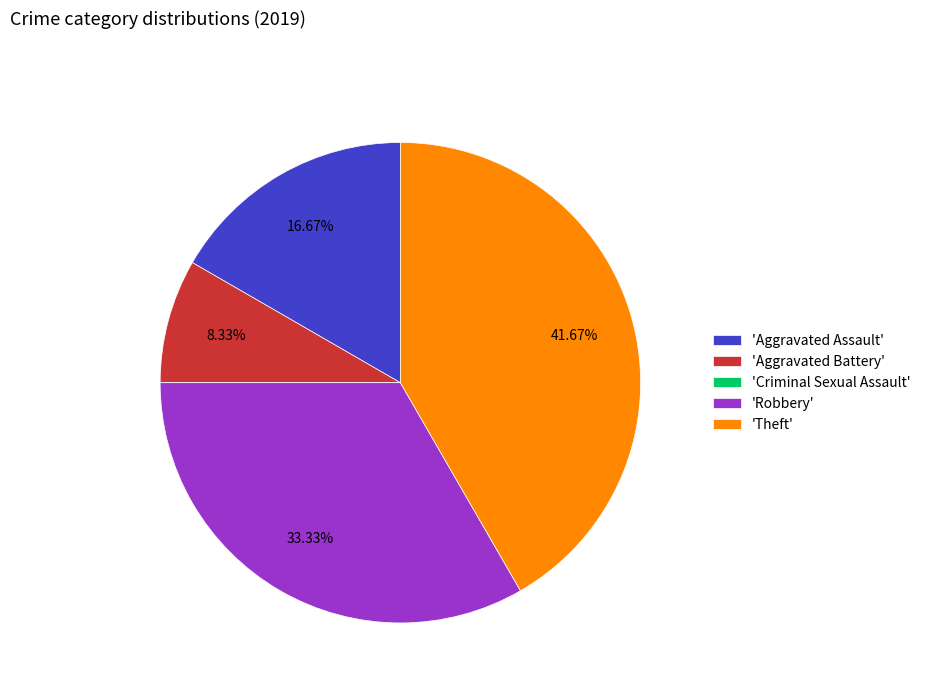

Which slice is the largest?

'Theft'